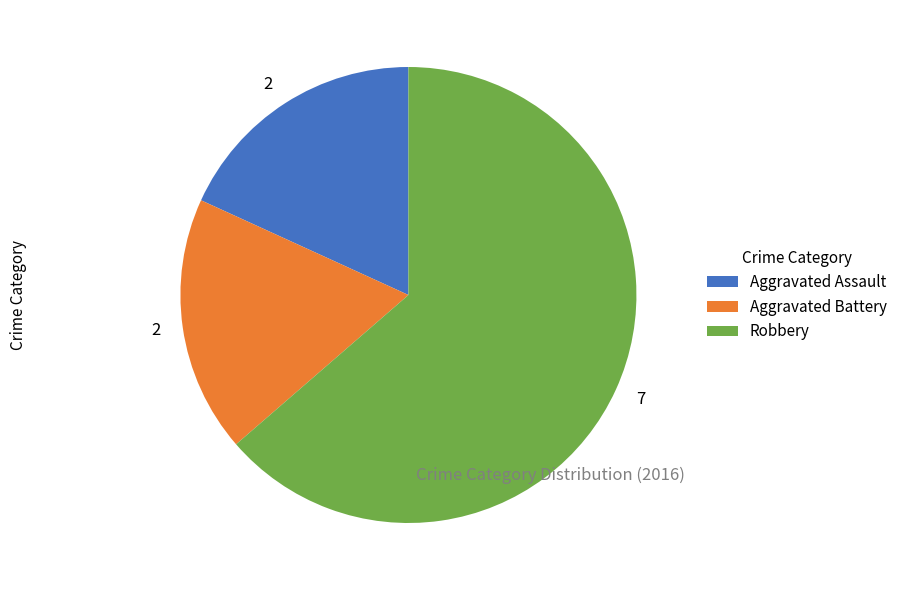

How many segments does this pie chart have?

3